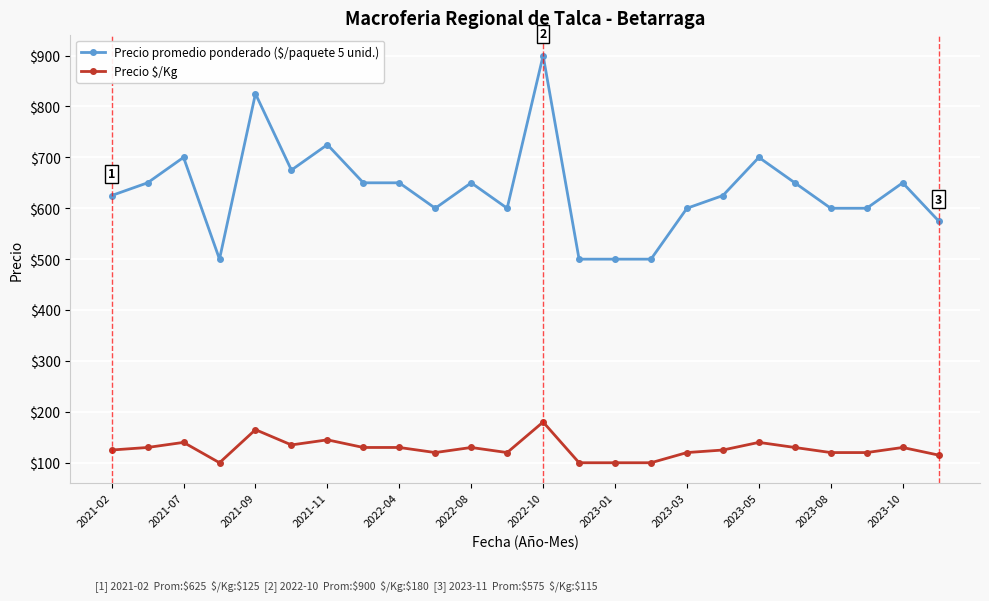

Which series has the largest range (max minus min)?

Precio promedio ponderado ($/paquete 5 unid.)